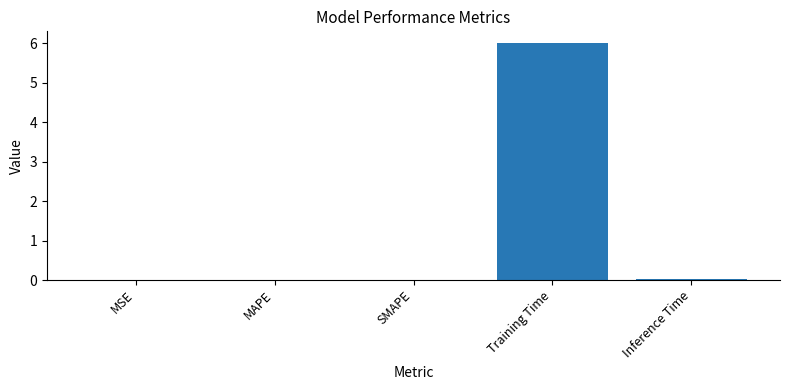

Is it true that the value at SMAPE is 0.0?

True